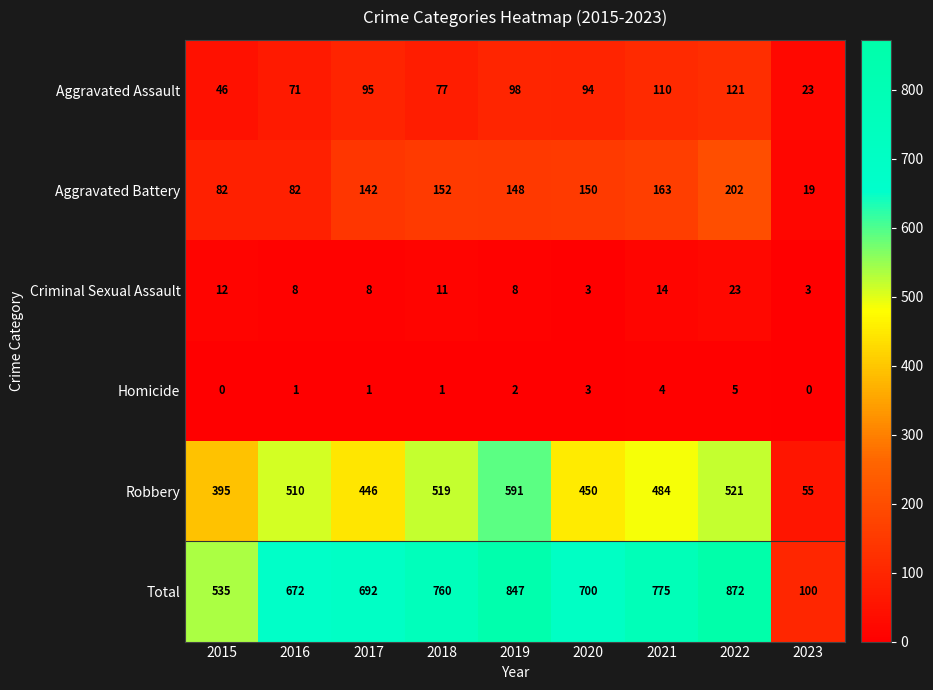

Rank the series at 2017 from lowest to highest value.

Homicide, Criminal Sexual Assault, Aggravated Assault, Aggravated Battery, Robbery, Total